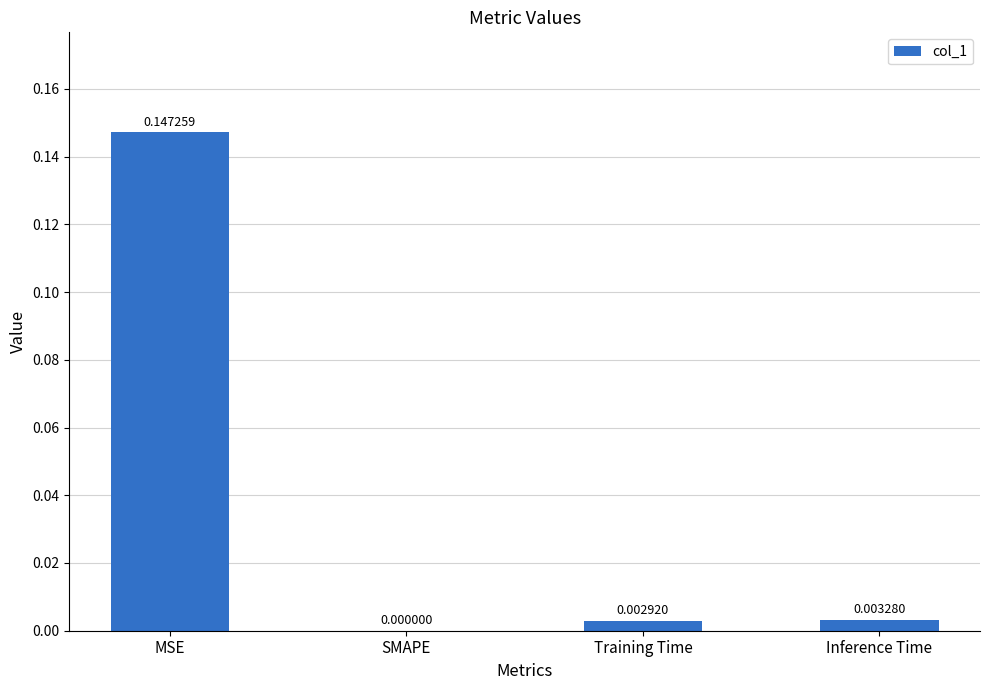

At which category does the chart reach its peak across all series?

MSE